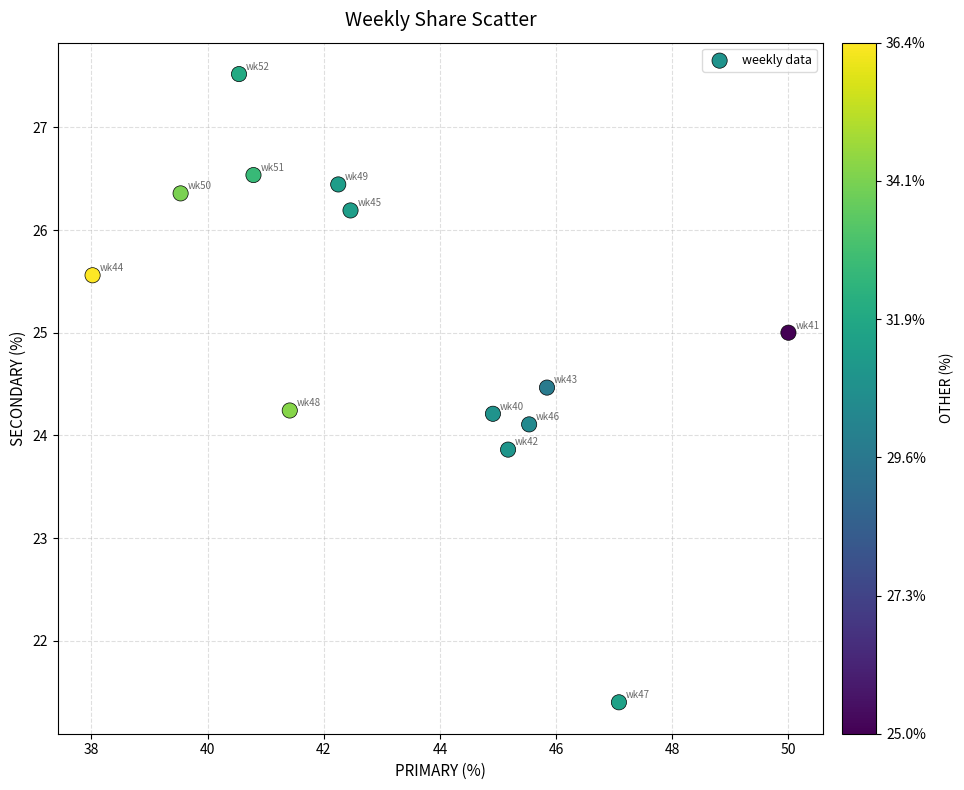

What is the range of X values (max minus min)?

12.0